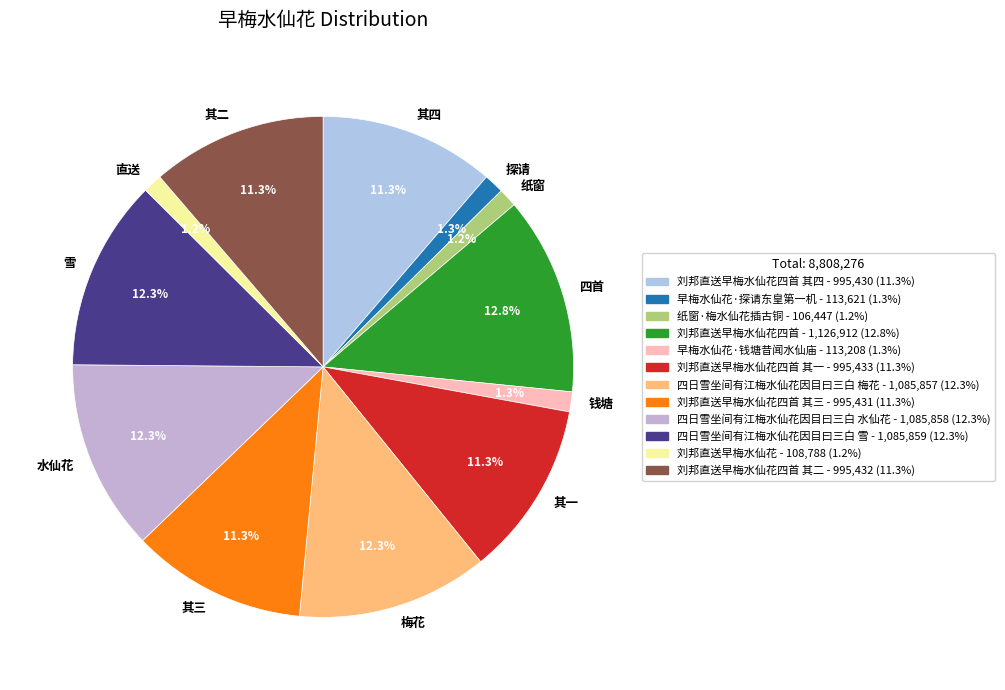

Between 其二 and 探请, which is larger?

其二